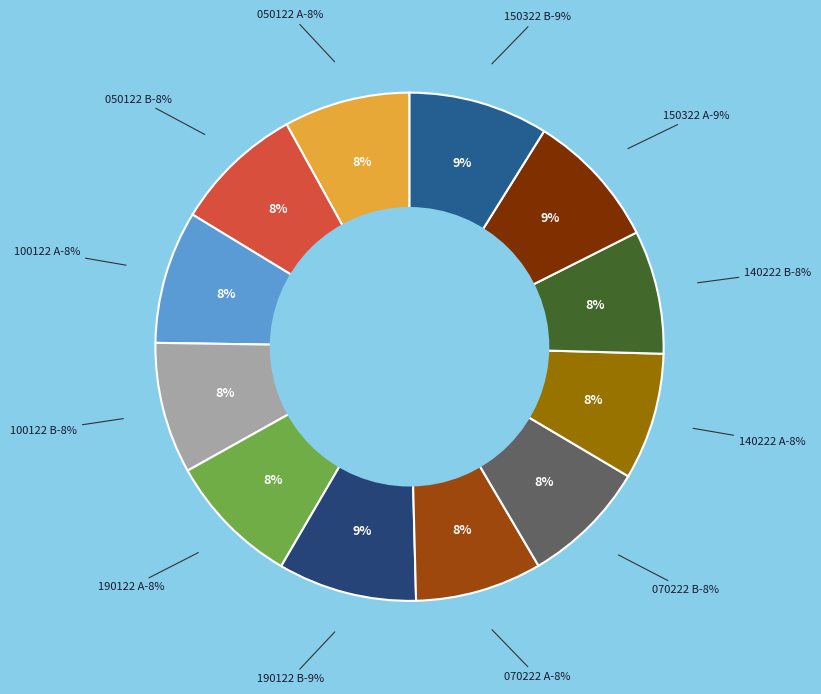

To the nearest percent, what percentage of the pie is 140222 B?

8%